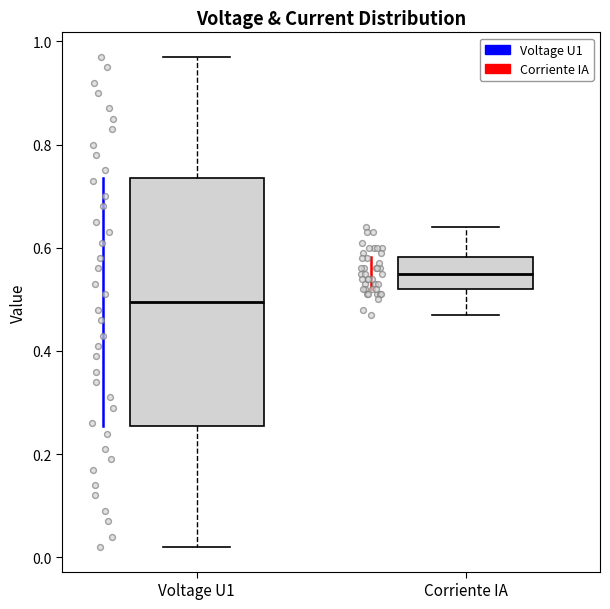

Comparing the boxes themselves (not the whiskers), which one is the tallest?

Voltage U1